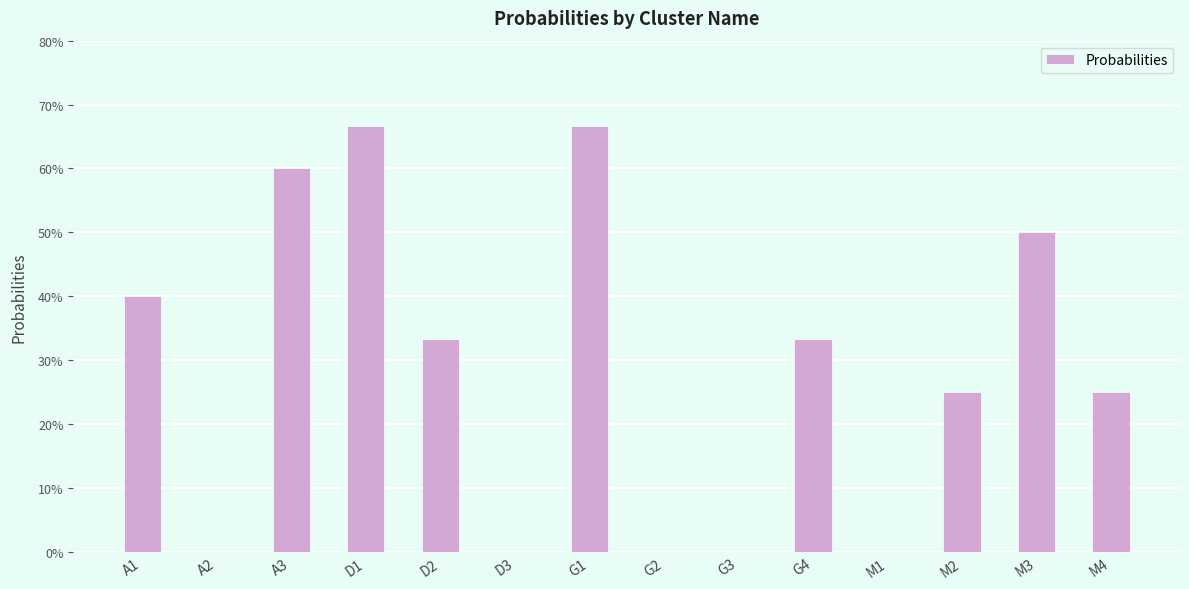

Are the bars horizontal?

No